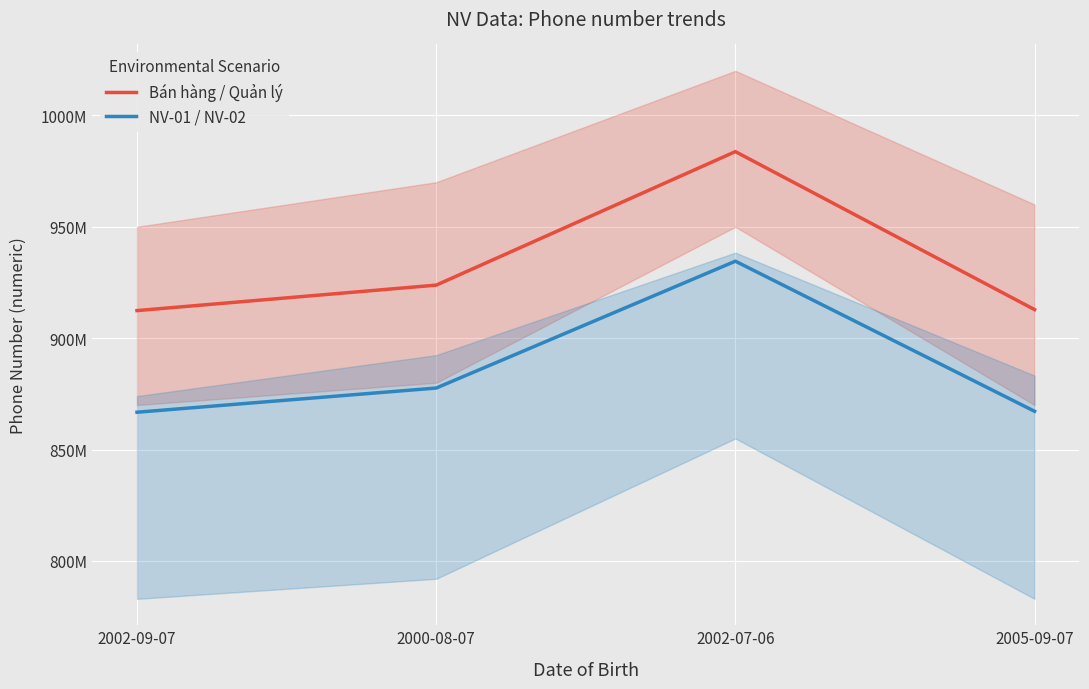

Which series changed the most between 2002-09-07 and 2000-08-07?

Bán hàng / Quản lý